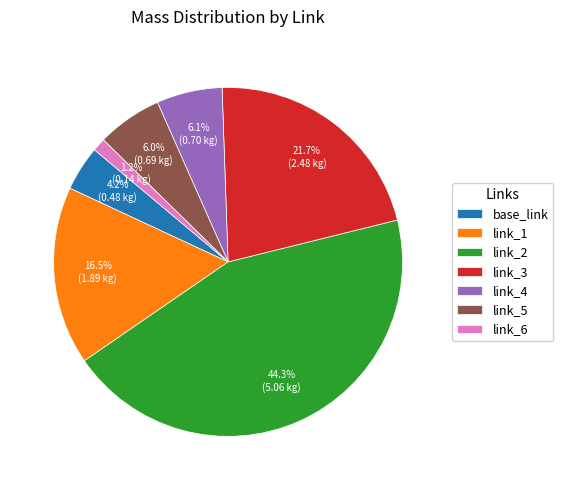

What percentage is the link_2 slice, to the nearest percent?

44%